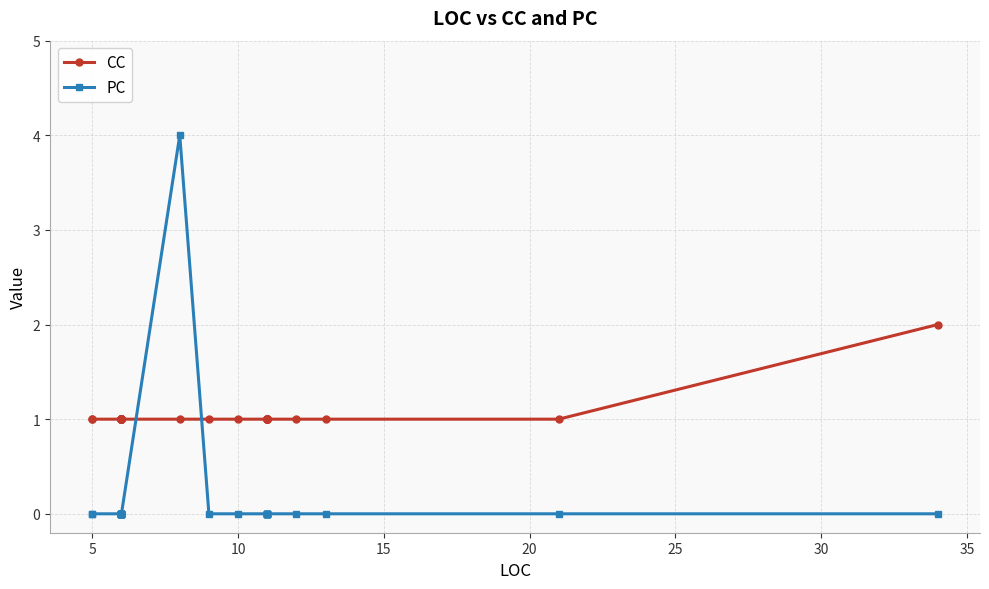

Is this an area chart (filled region under the line)?

No